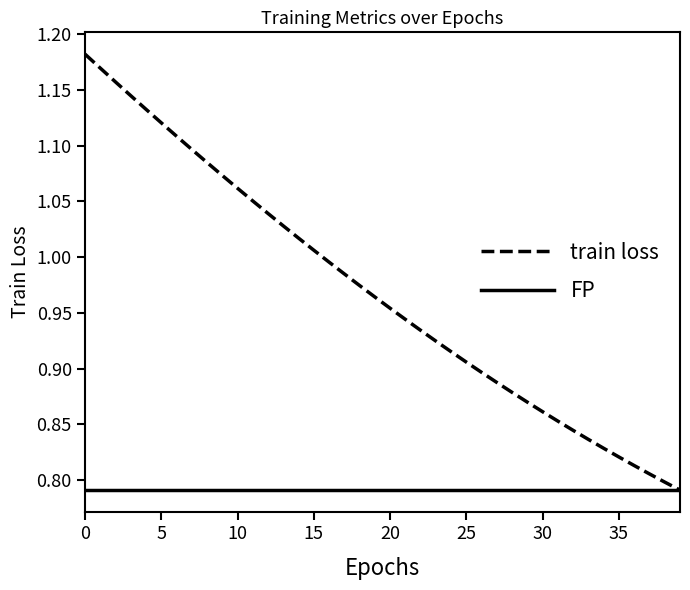

Which series has the largest total across all categories?

train loss